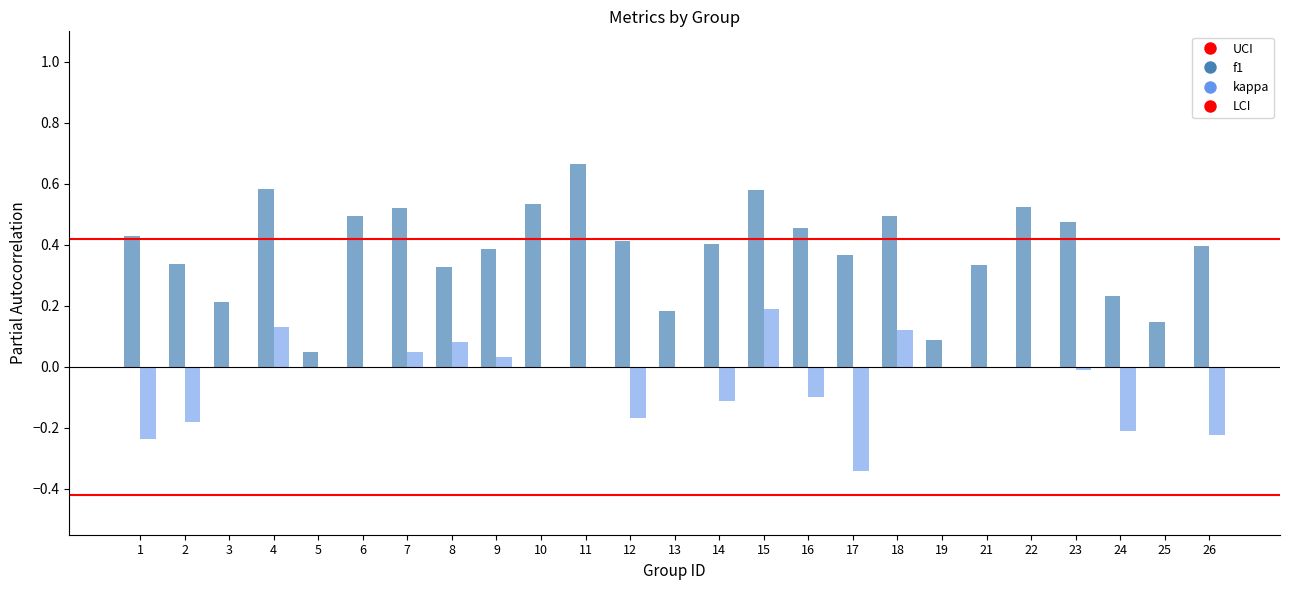

Is it true that f1 equals 0.1 at 8?

False